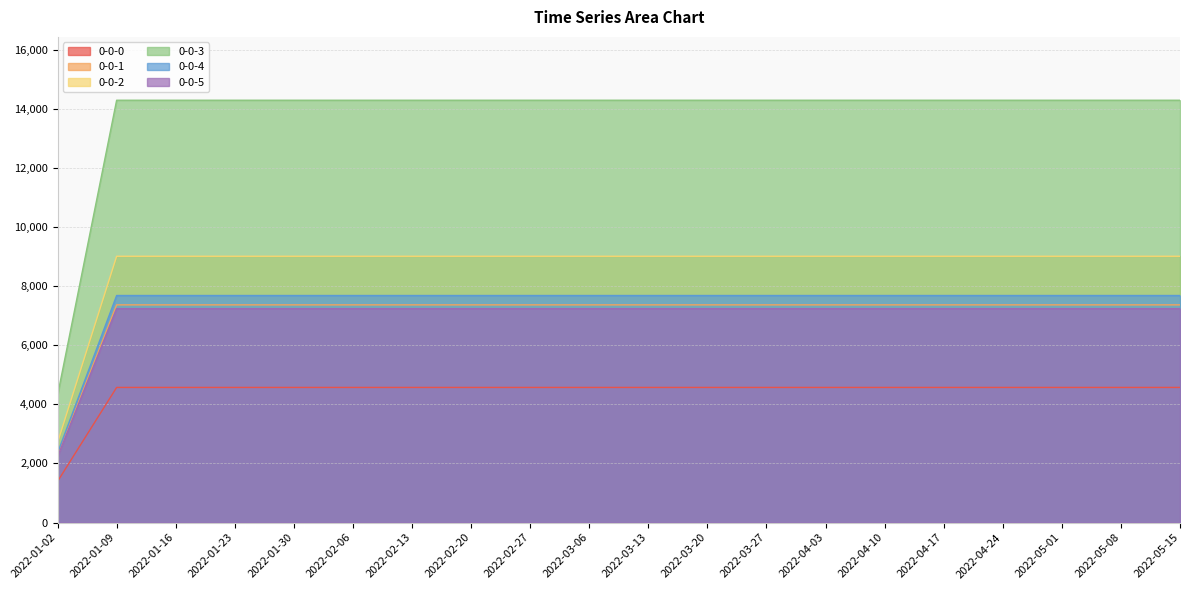

What is the label of the 16th point from the left?

2022-04-17